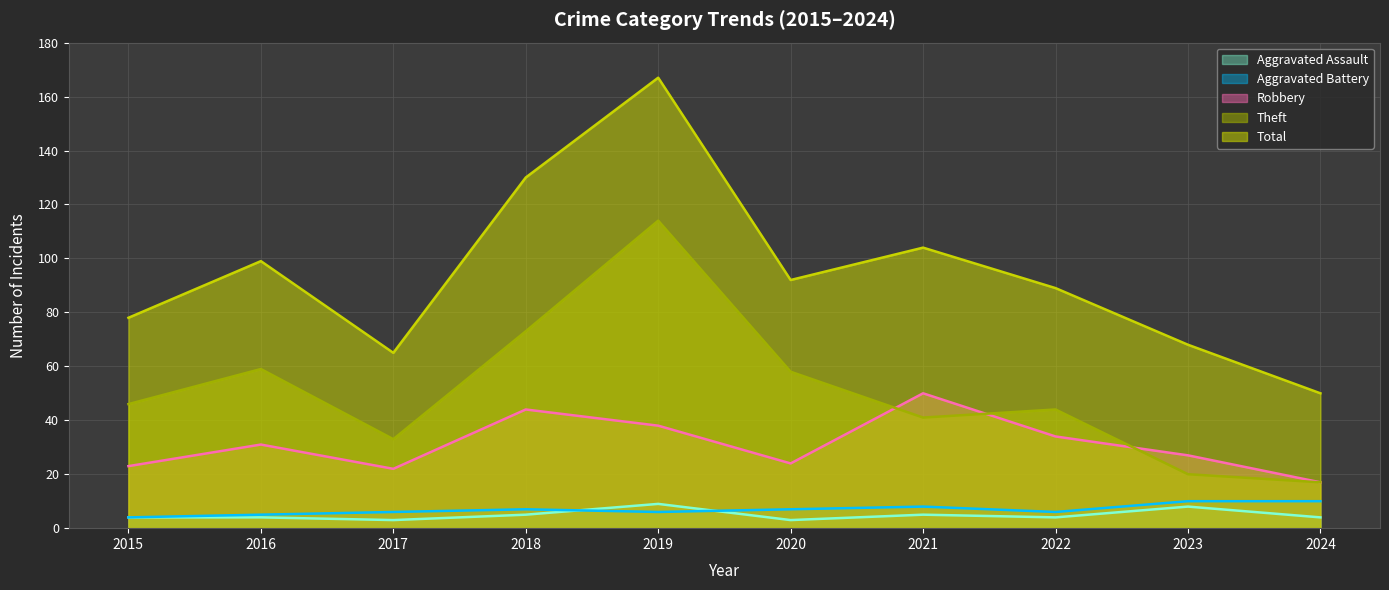

The value of Aggravated Assault at 2021 is 7. True or false?

False